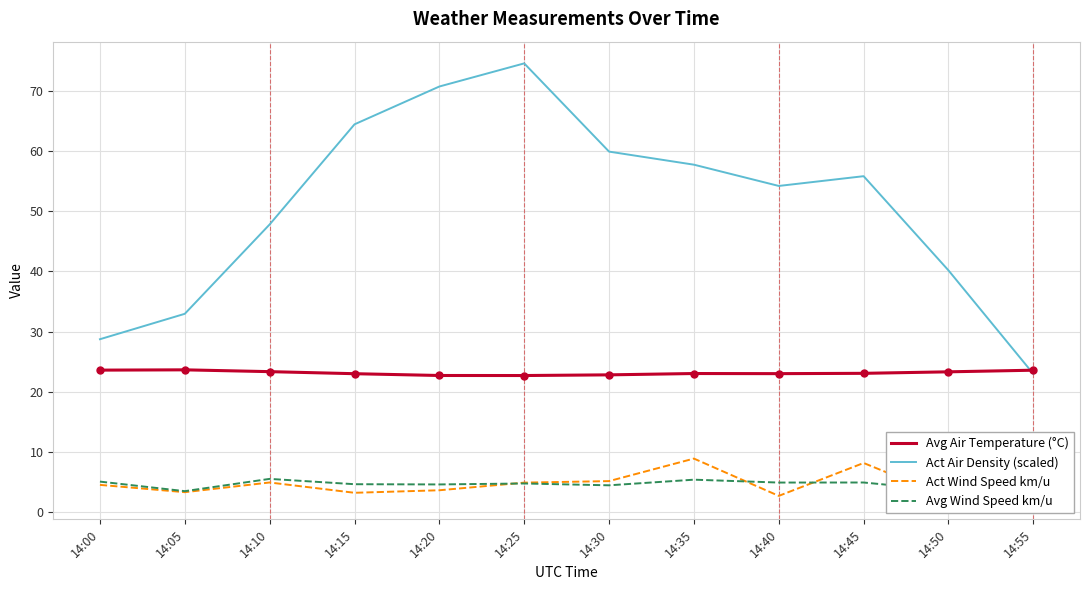

What is the difference between the maximum and minimum values in the Act Wind Speed km/u series?

6.5